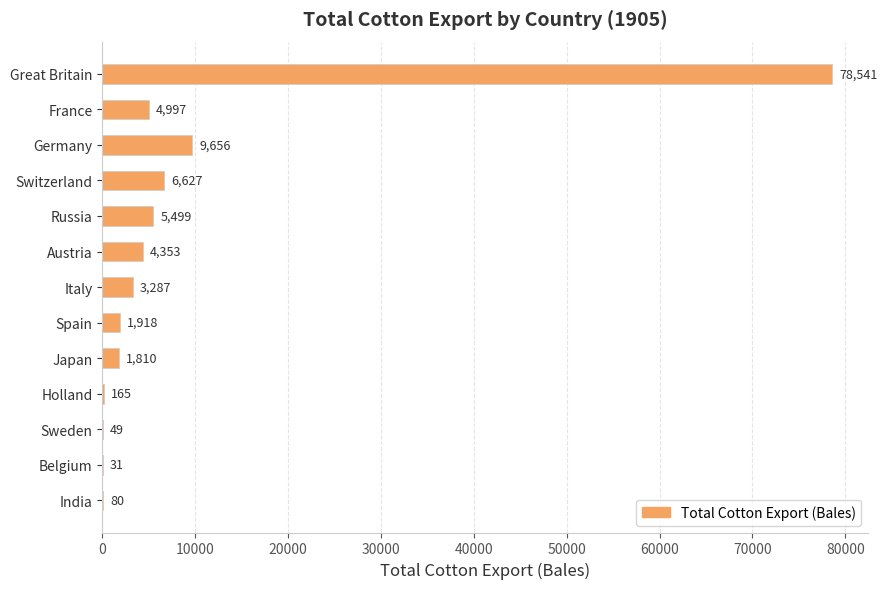

Are the bars horizontal?

Yes